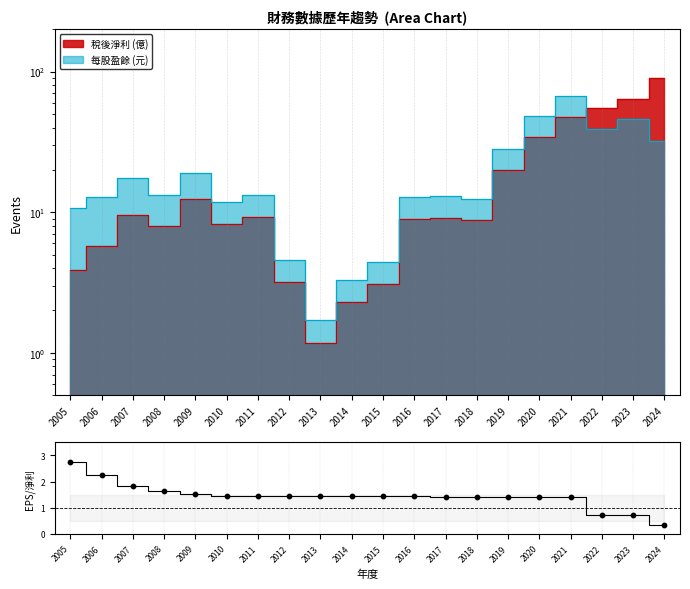

What is the ratio of the value at 2023 to the value at 2009?

0.5